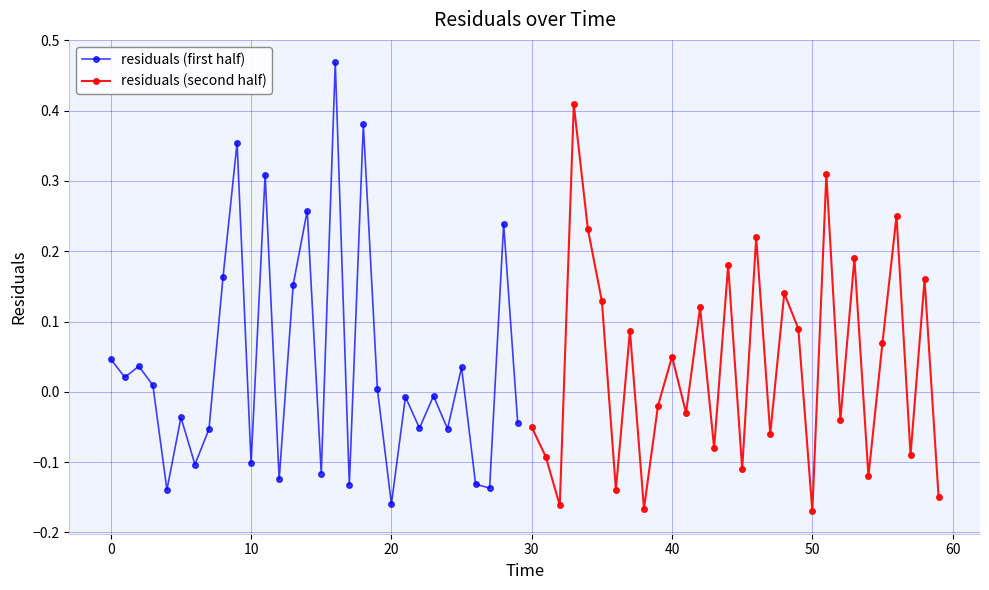

True or false: residuals (first half) has more than 1 interior local peaks.

True